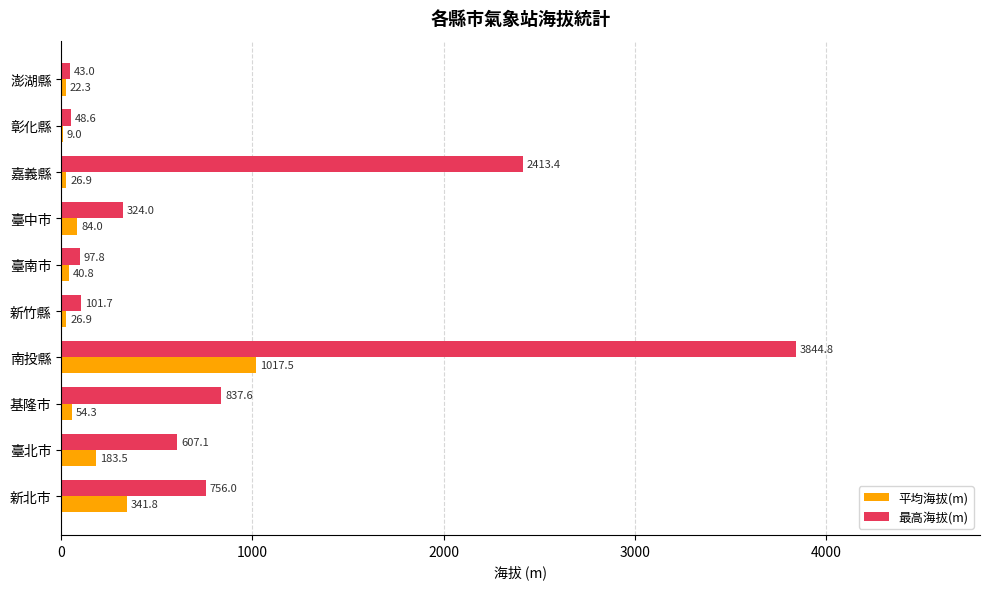

Where is 平均海拔(m) nearest to the value 513?

新北市